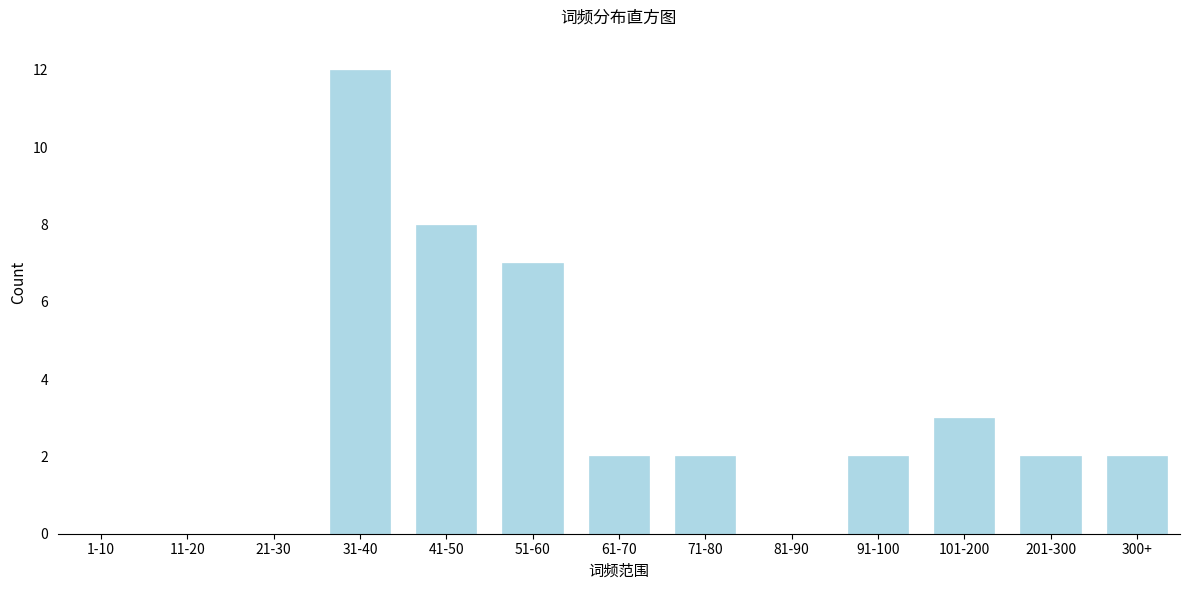

Reading left to right, list all the values displayed in this chart.

1-10=0	11-20=0	21-30=0	31-40=12	41-50=8	51-60=7	61-70=2	71-80=2	81-90=0	91-100=2	101-200=3	201-300=2	300+=2